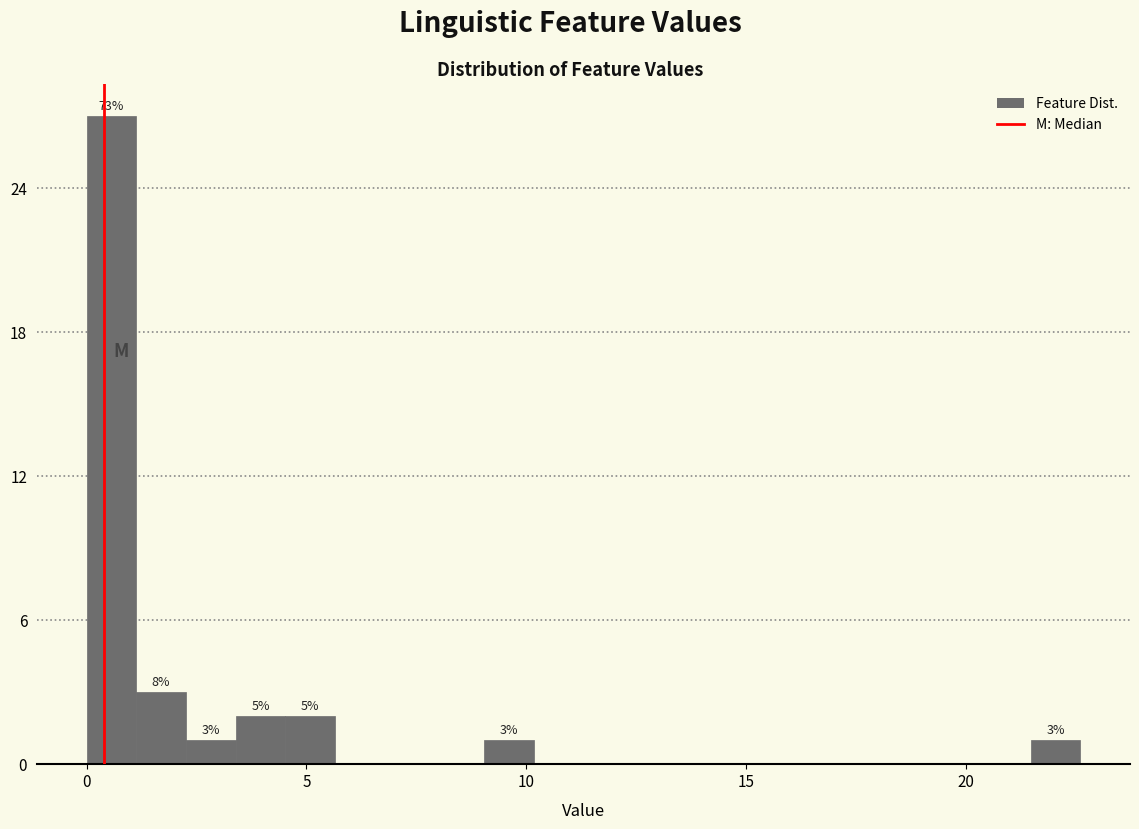

Read against the x-axis, roughly where is the centre of the tallest bar?

0.5